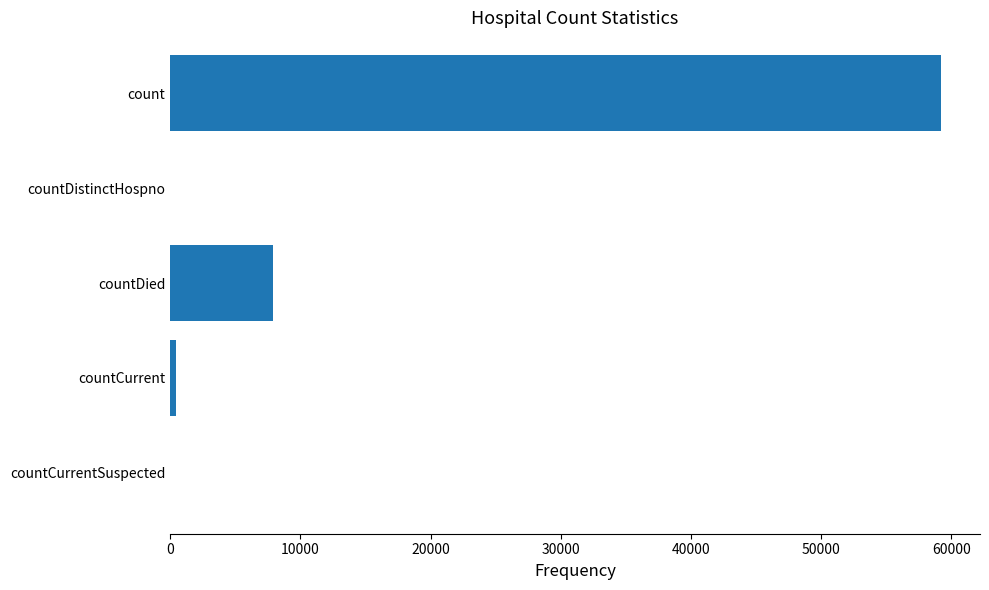

At which label is the value closest to 29623?

countDied